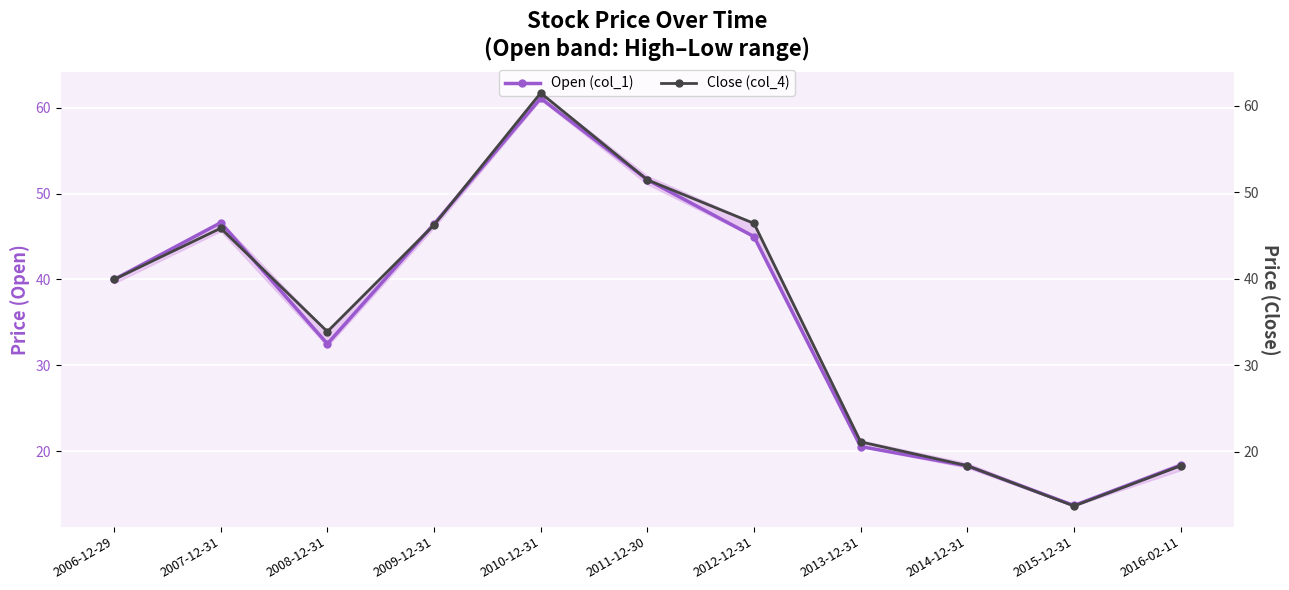

At which category is the sum across all series the highest?

2010-12-31